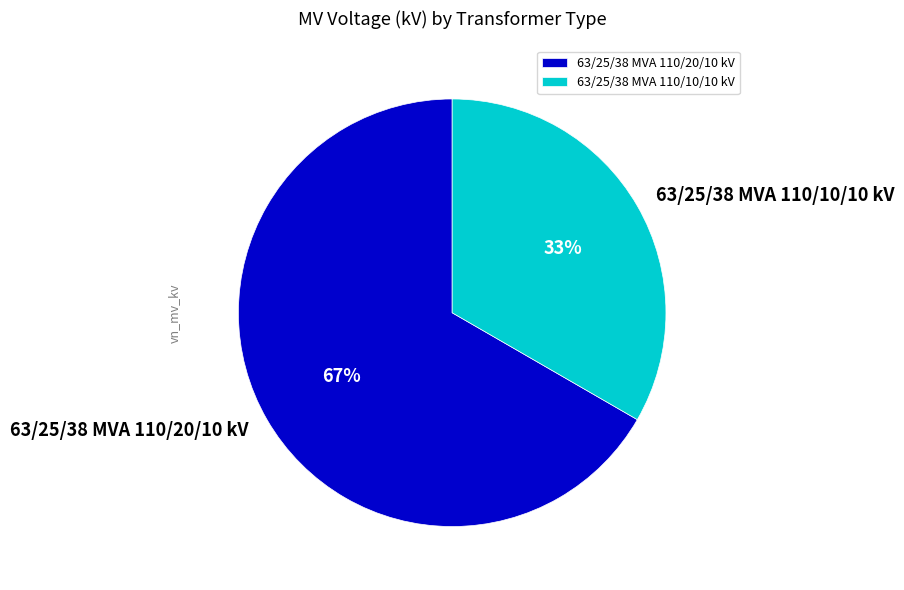

Does 63/25/38 MVA 110/10/10 kV represent more than half of the total?

No